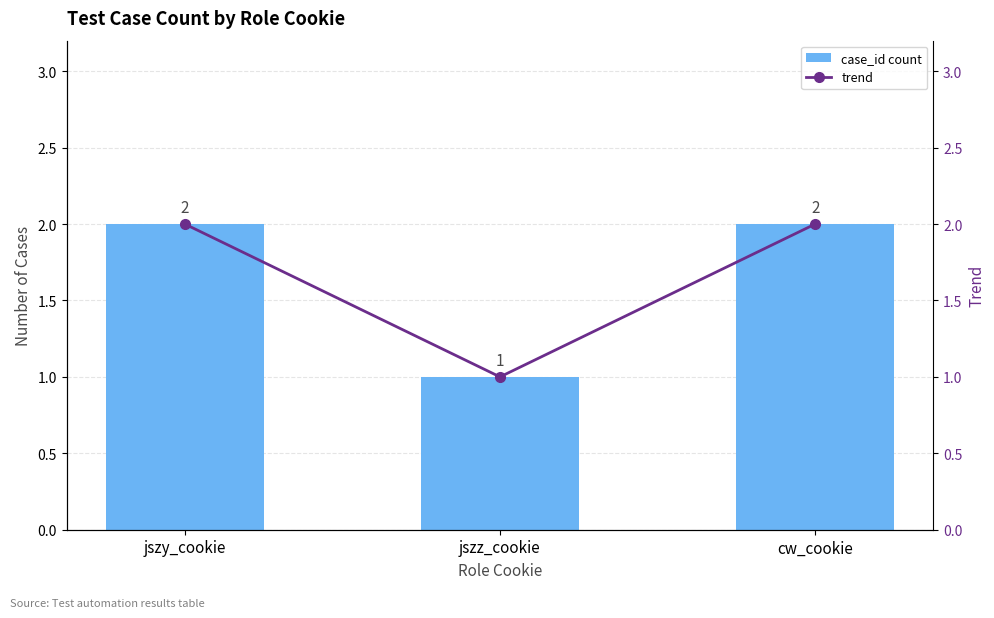

What is the minimum value shown in the chart?

1